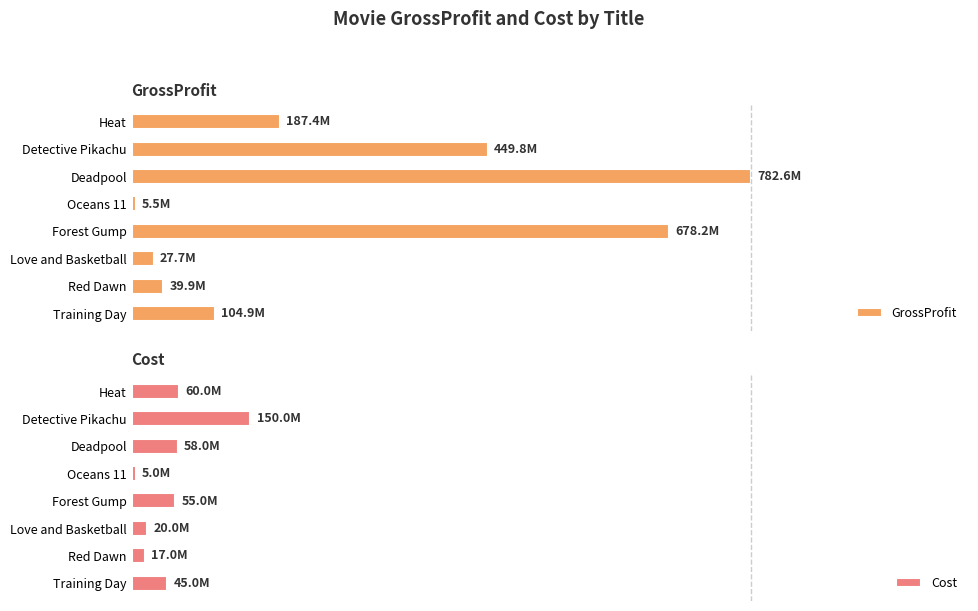

Which series changed the most between Forest Gump and Deadpool?

GrossProfit